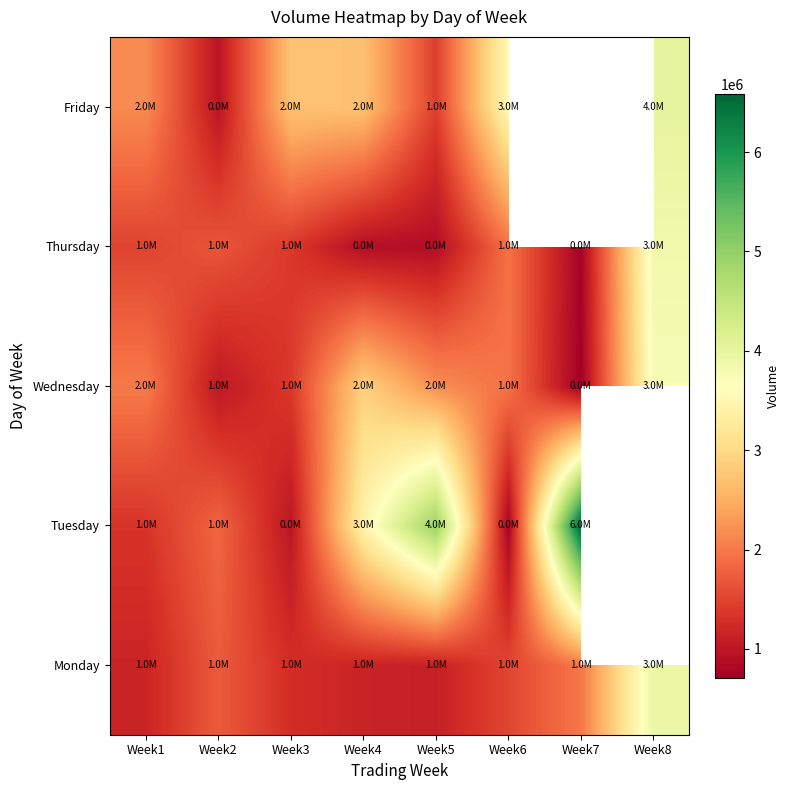

At which category does the chart reach its peak across all series?

Week7